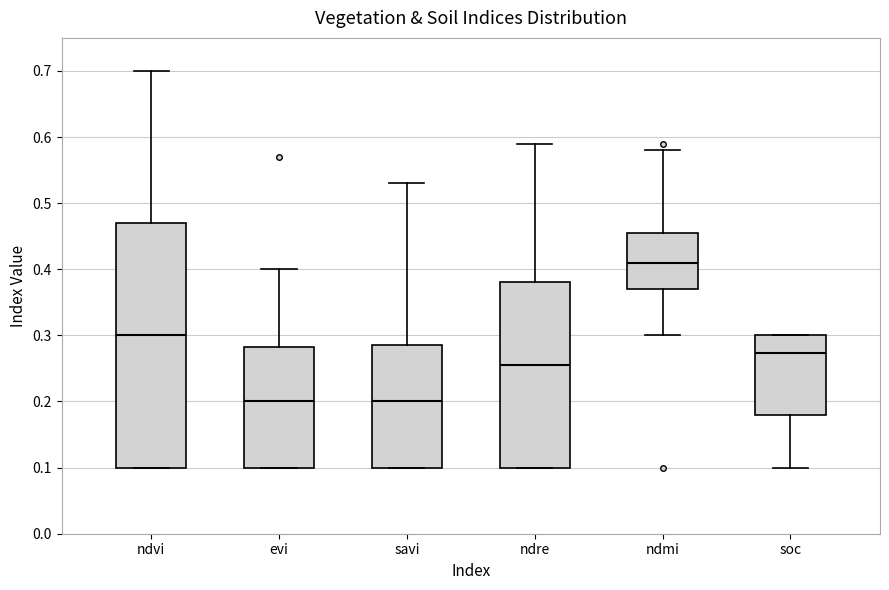

Which box has the highest median line?

ndmi